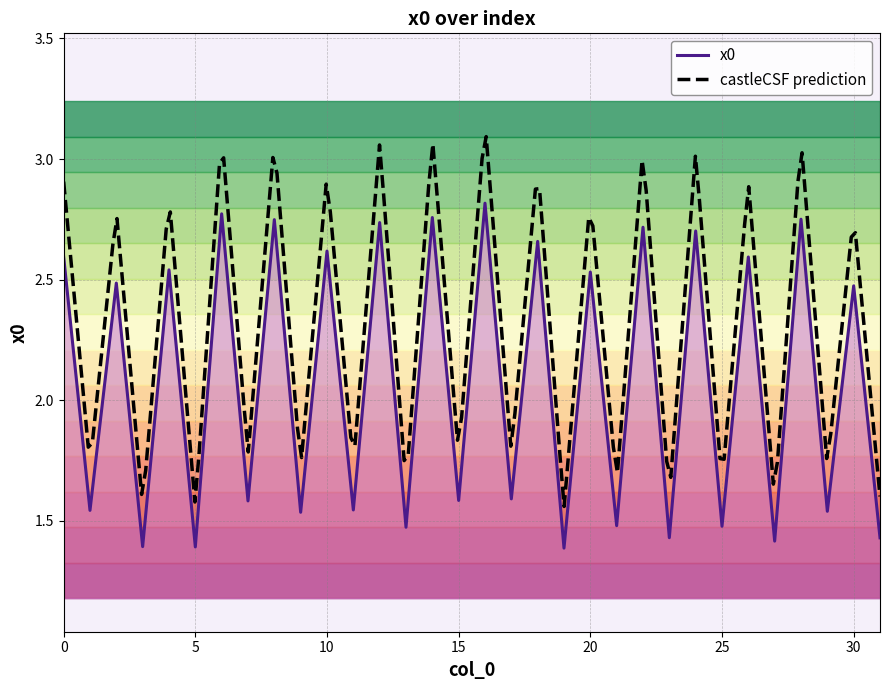

Between 22 and 12, which is larger?

12